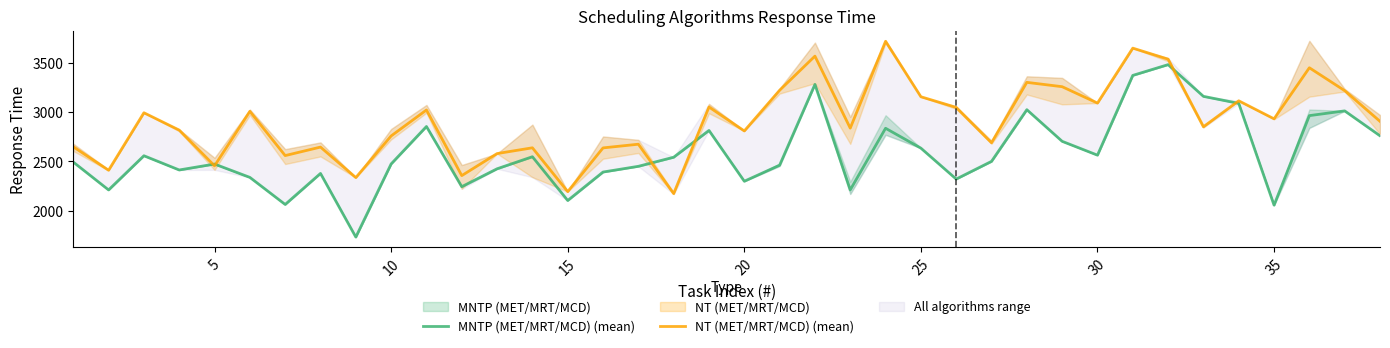

What is the highest value of the MNTP (MET/MRT/MCD) (mean) series?

3479.0